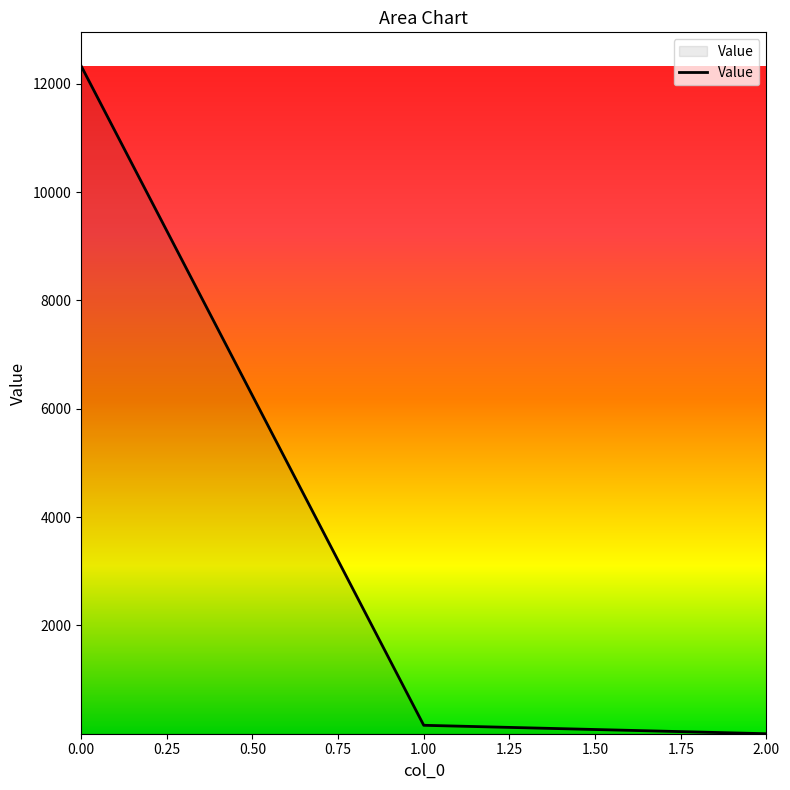

The value at 0.00 is 4898.1. True or false?

False